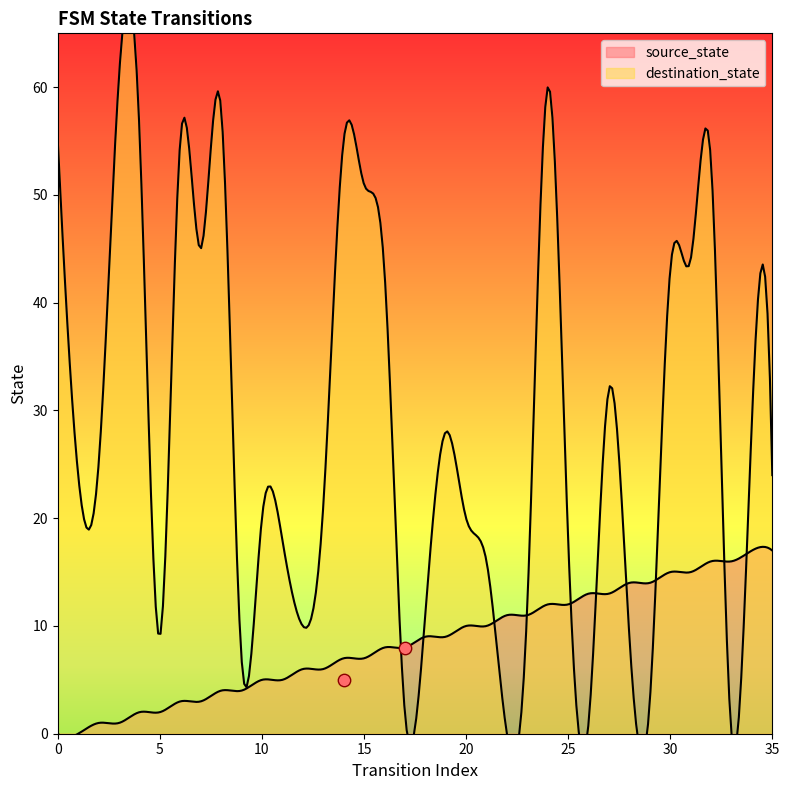

Which series reaches the minimum Y coordinate?

source_state